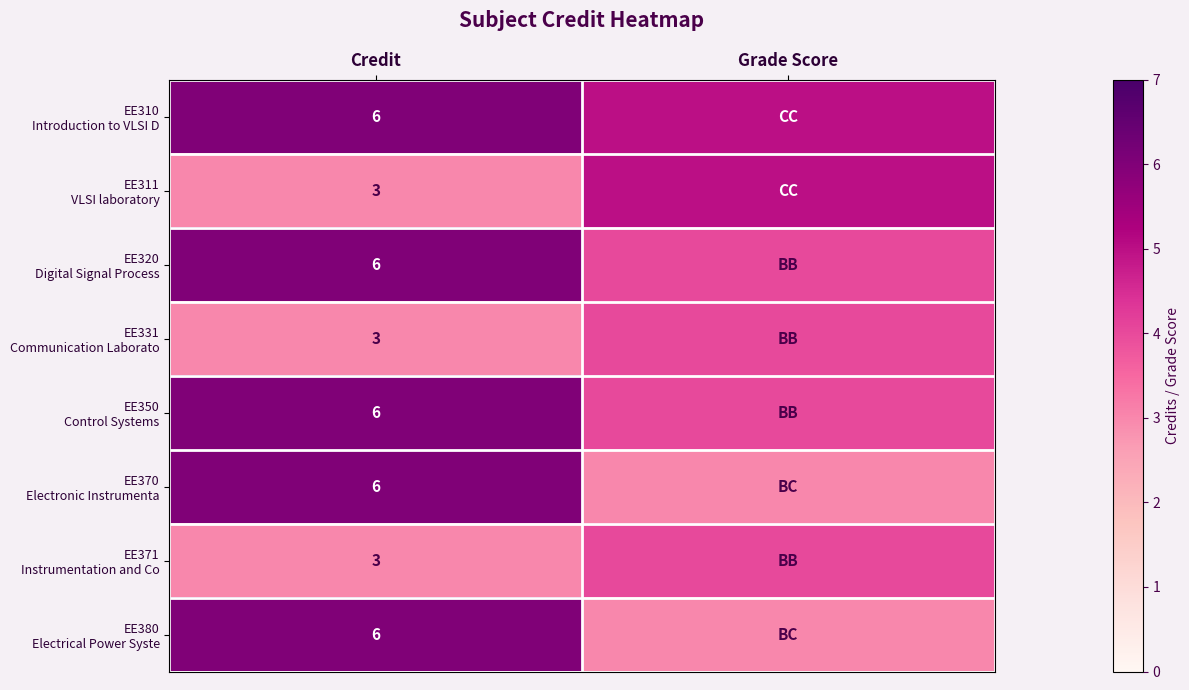

What is the total value across all series at Credit?

39